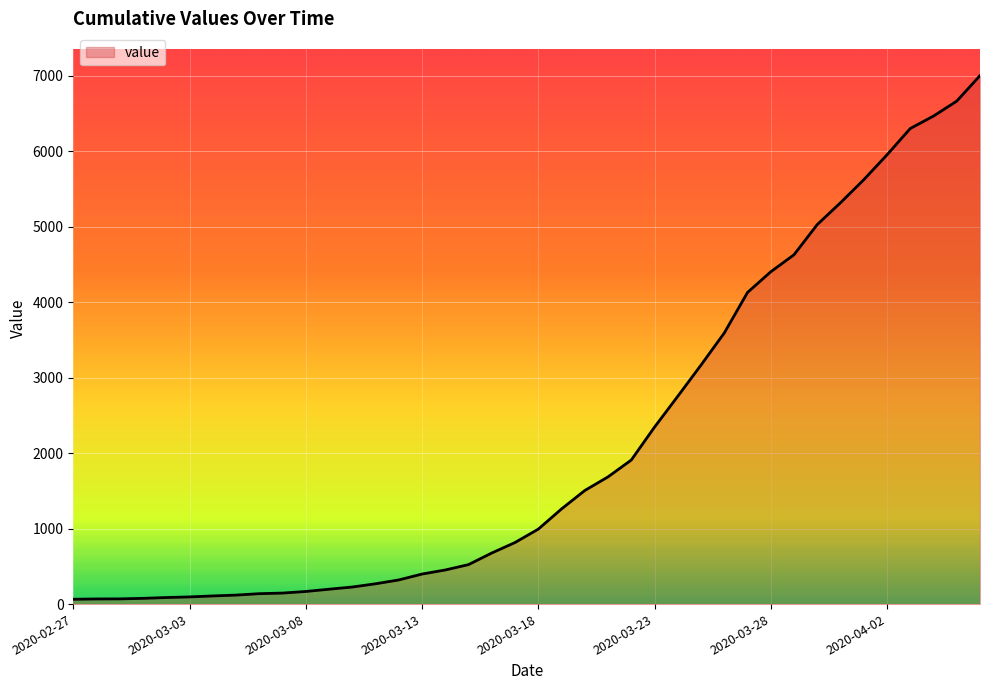

What is the greatest value displayed?

7004